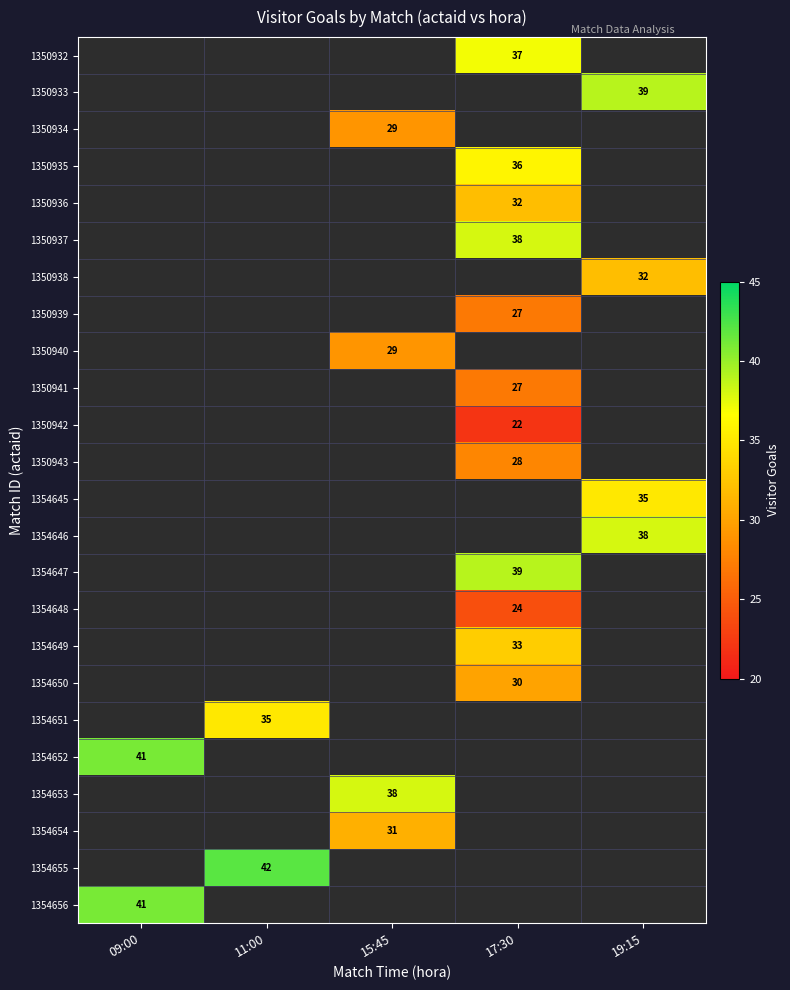

The value of 1350940 at 15:45 is 10. True or false?

False